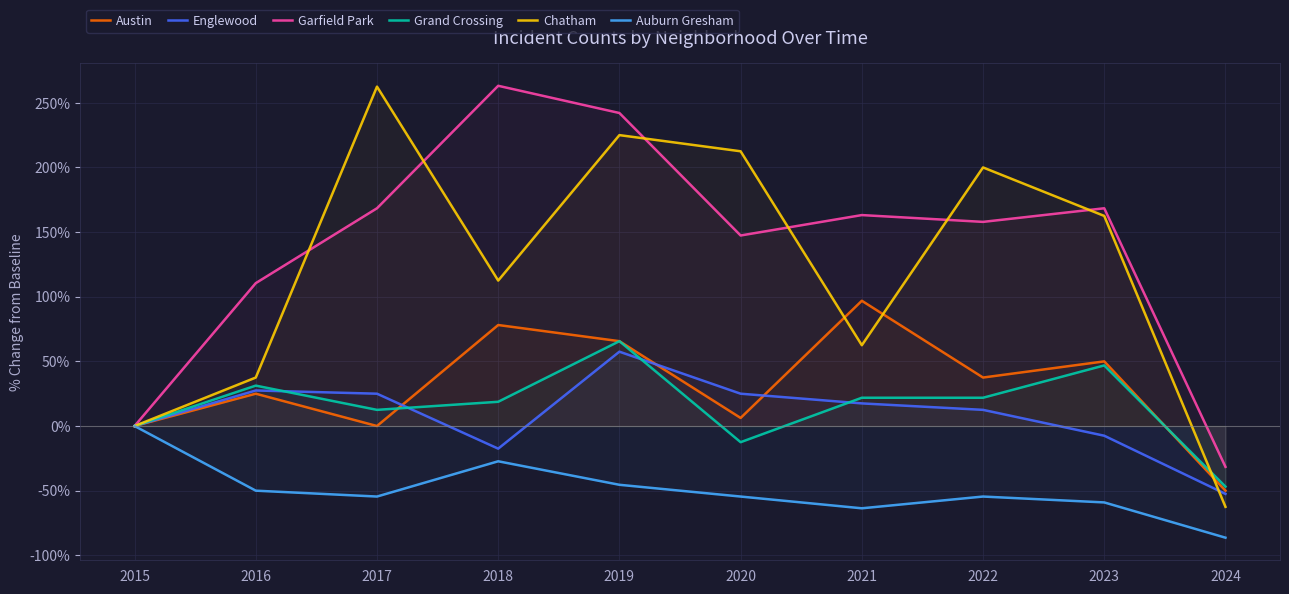

What is the maximum value shown in the chart?

263.2